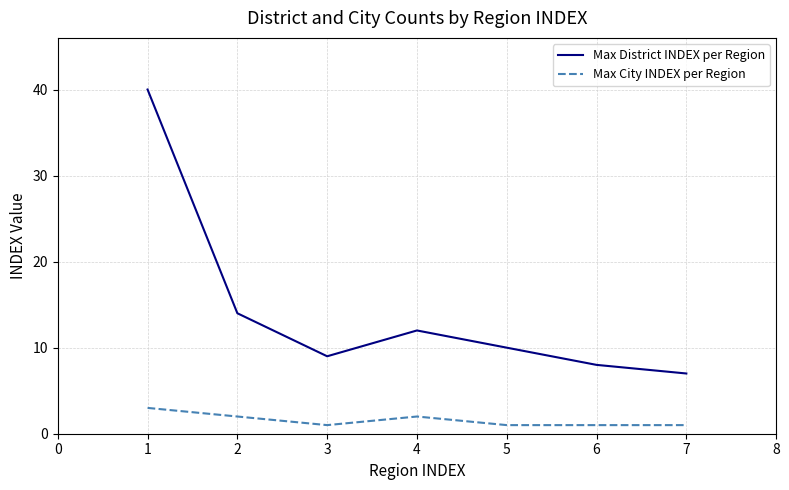

What is the maximum value shown in the chart?

40